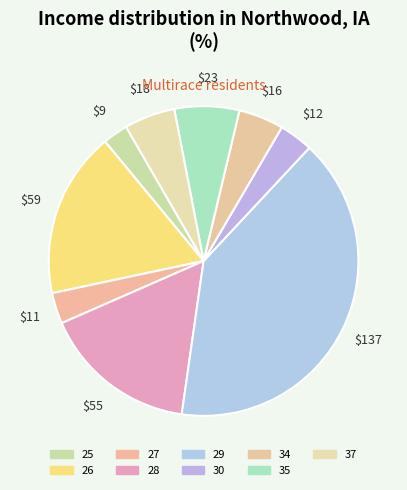

Count the number of slices in the pie.

9